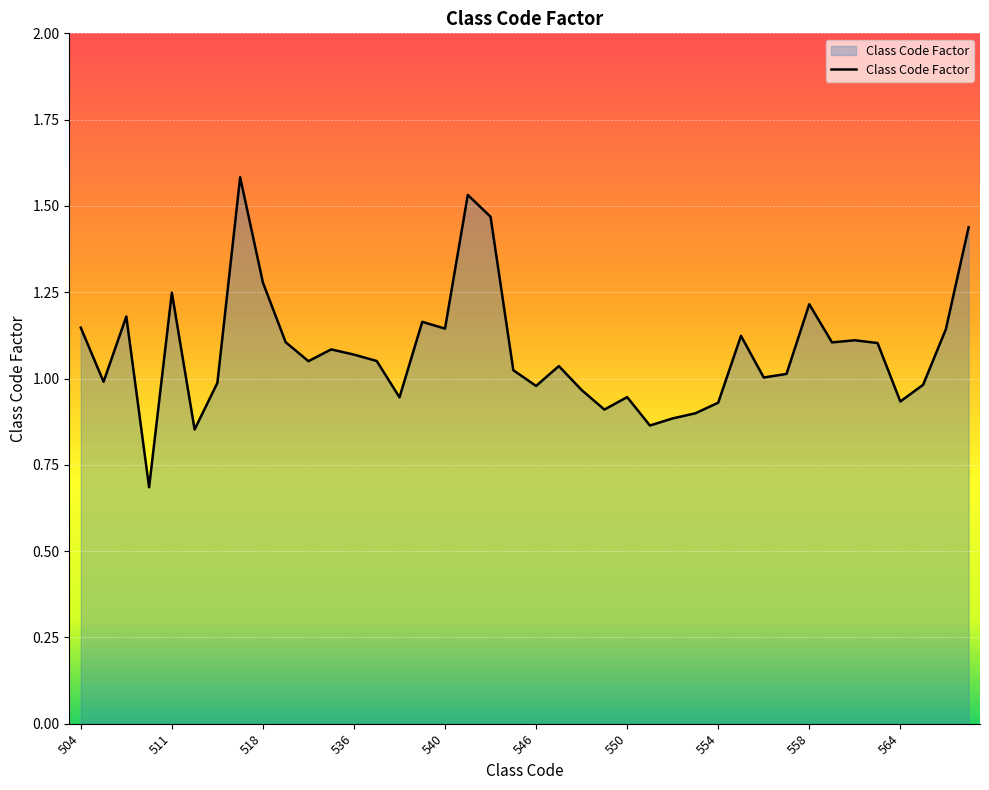

What is the minimum value shown in the chart?

0.7